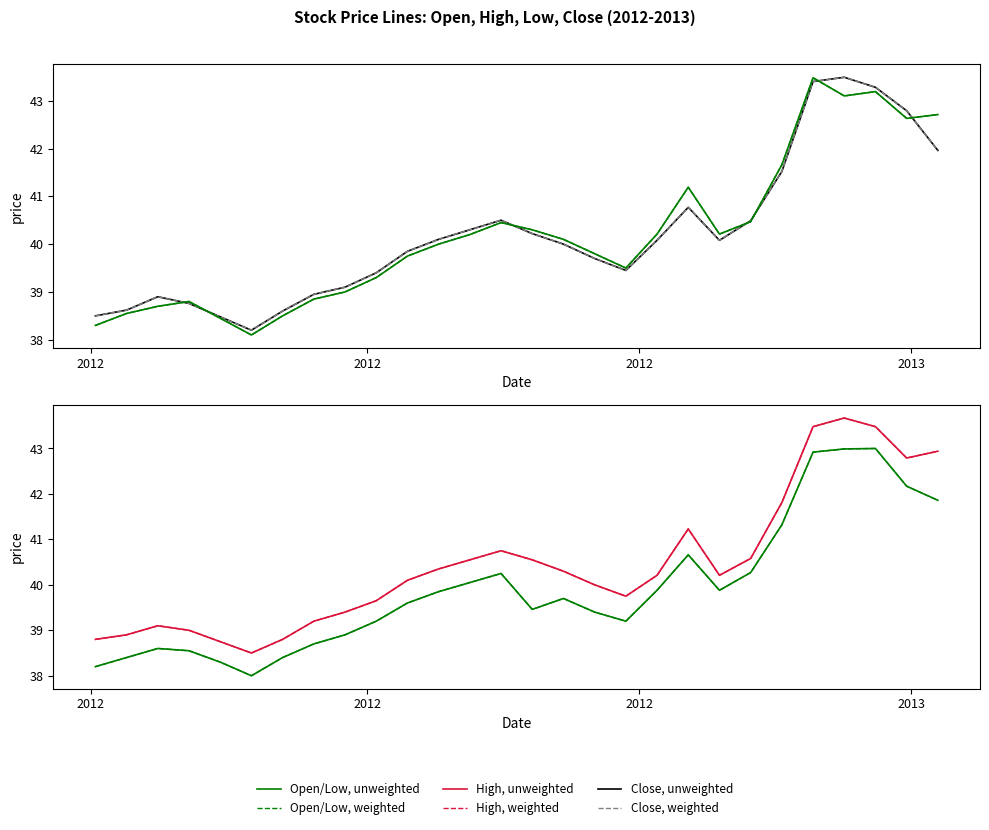

Is it true that Open equals 10.4 at 8?

False